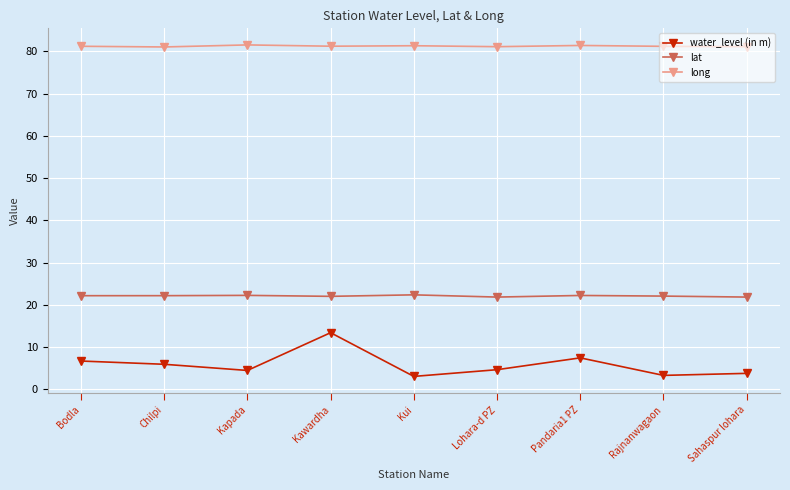

What is the sum of all water_level (in m) values?

52.7